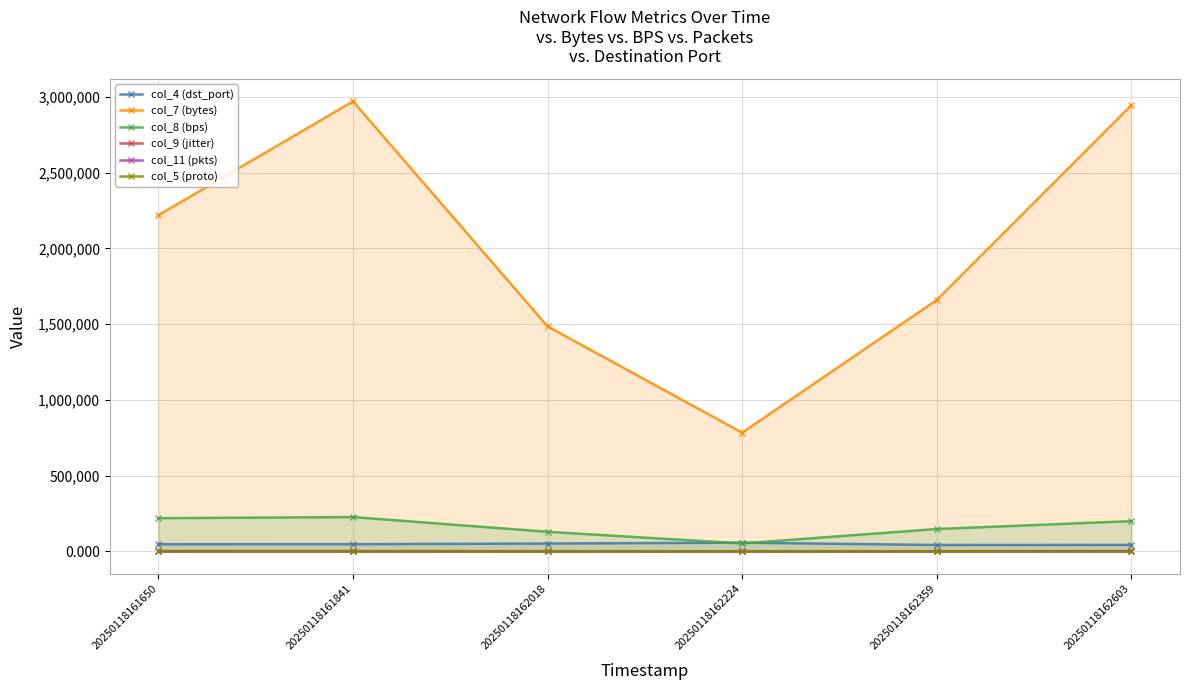

At which label is col_9 (jitter) closest to 40?

20250118162359